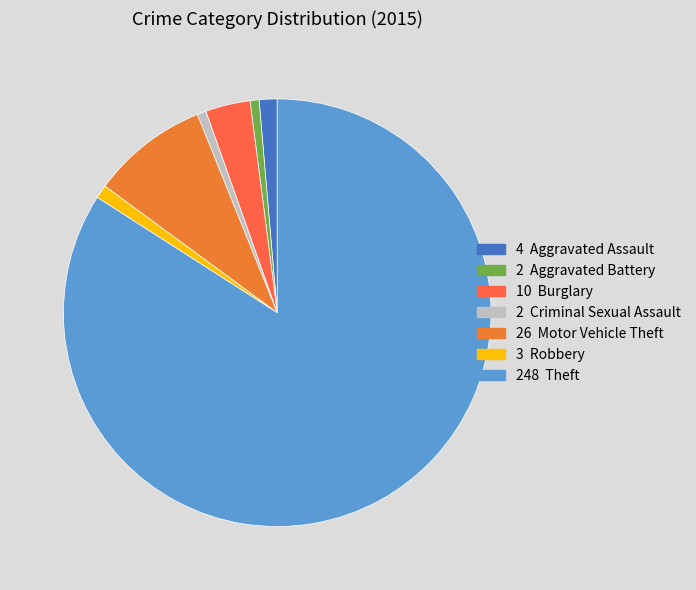

How many segments does this pie chart have?

7